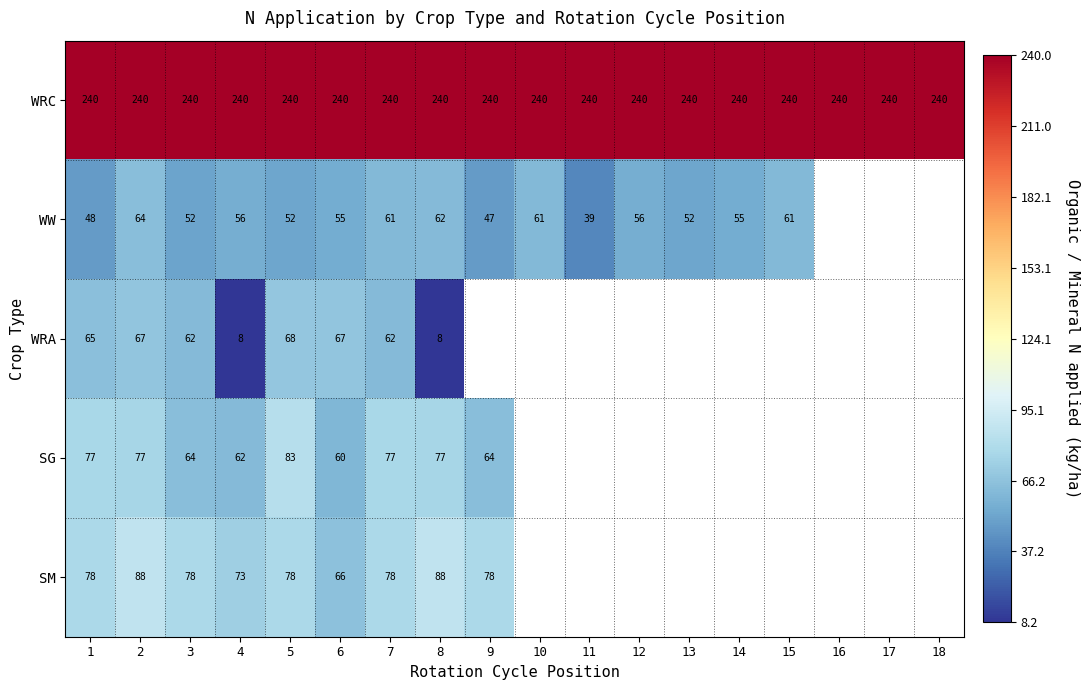

What is the greatest value displayed?

240.0